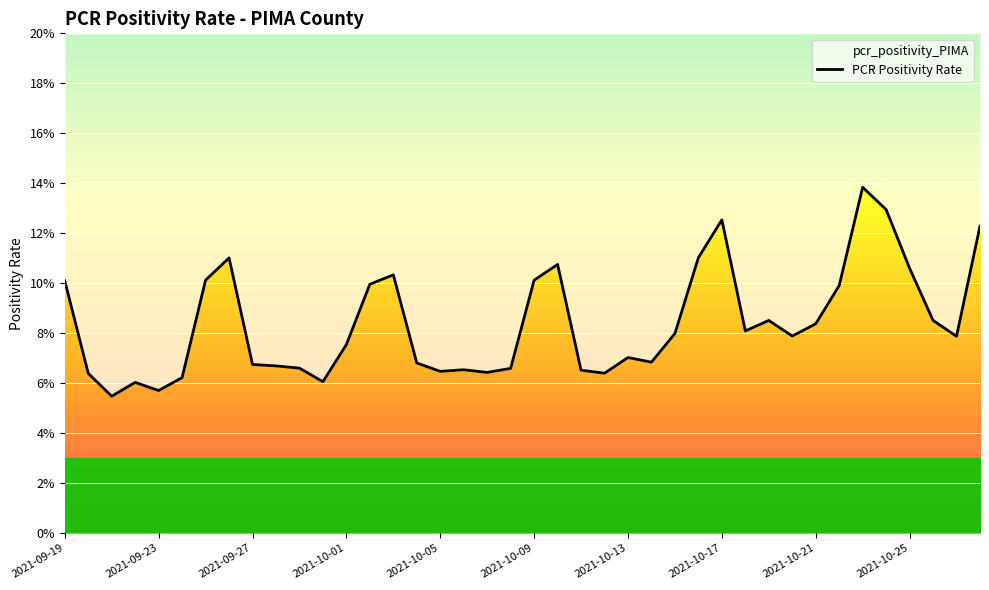

What is the difference between the maximum and minimum values?

0.1